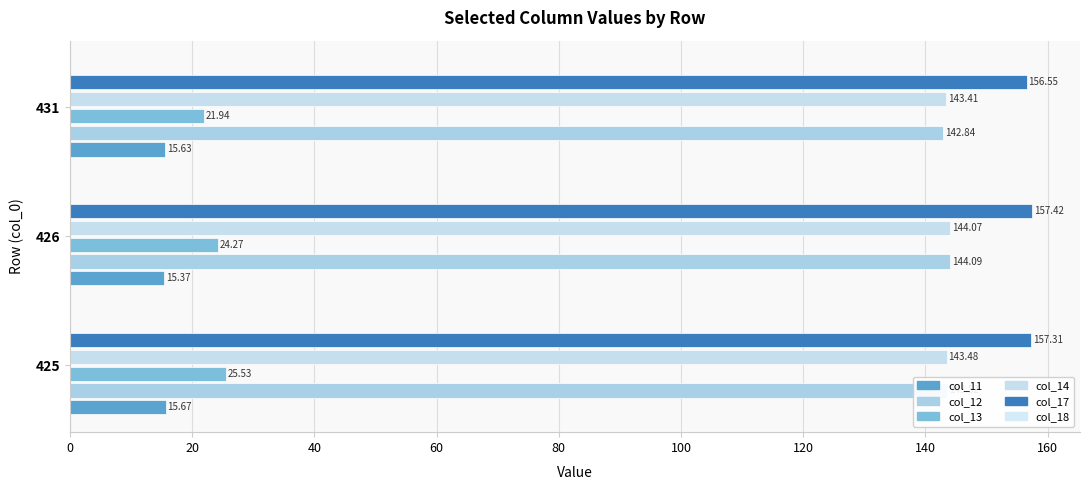

What is the highest value of the col_17 series?

157.4